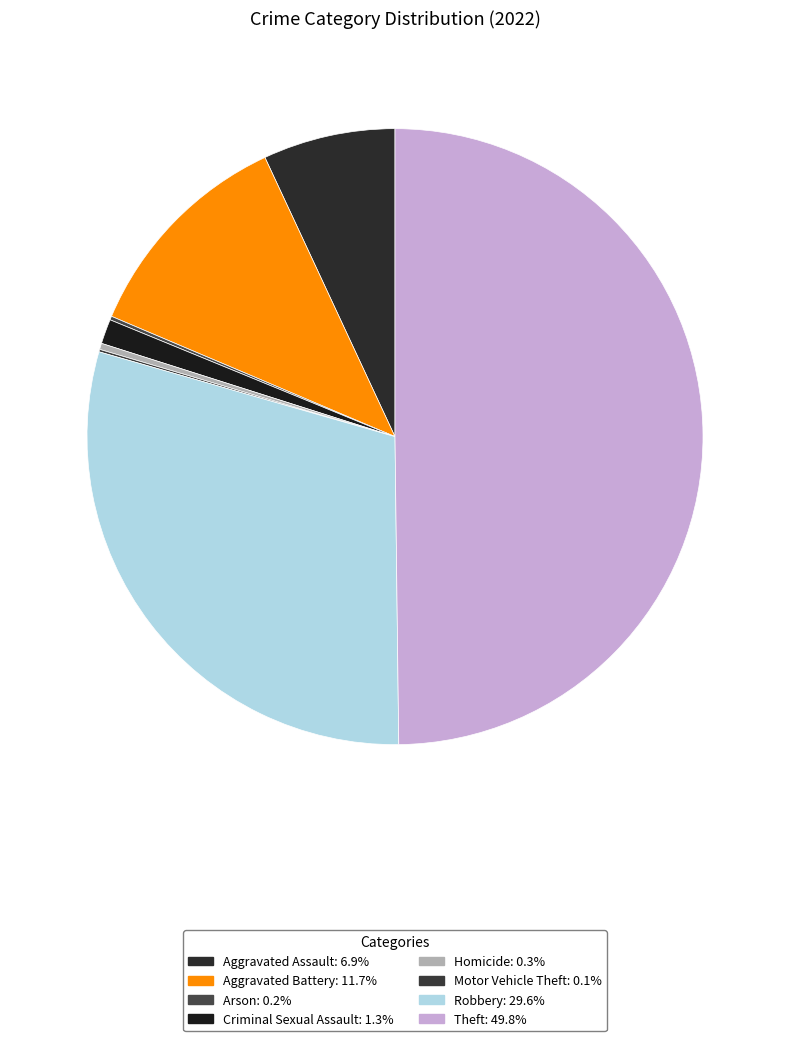

True or false: Theft accounts for 50% of the total.

True